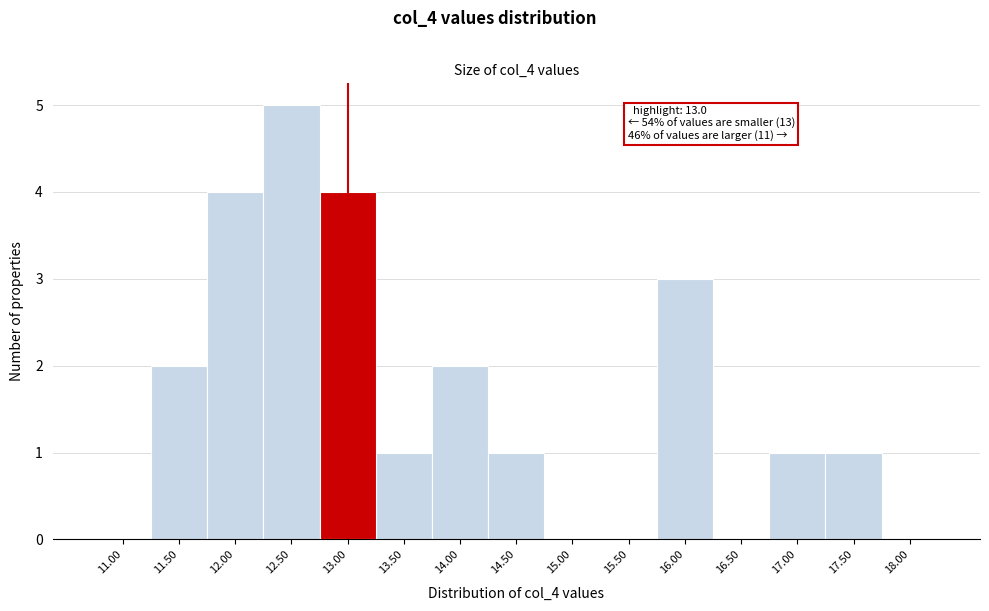

Reading left to right, list all the values displayed in this chart.

11.00=0	11.50=2	12.00=4	12.50=5	13.00=4	13.50=1	14.00=2	14.50=1	15.00=0	15.50=0	16.00=3	16.50=0	17.00=1	17.50=1	18.00=0